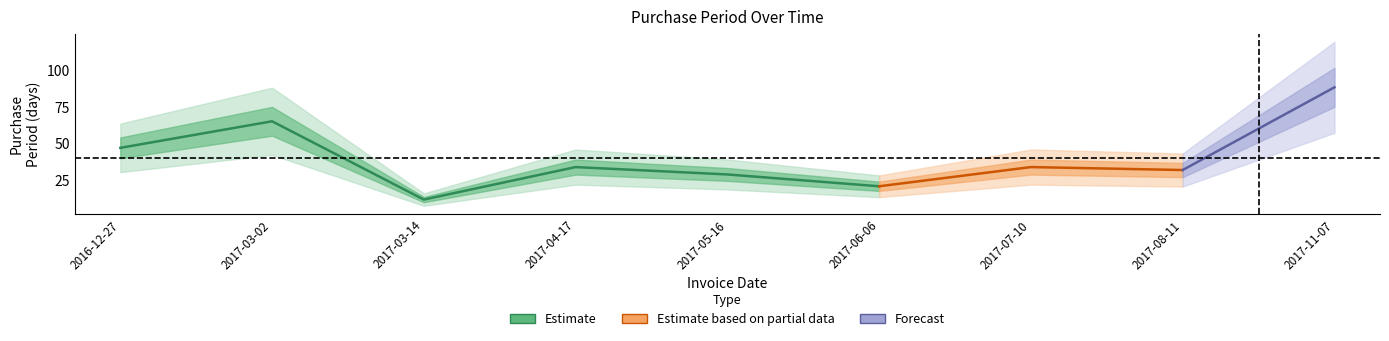

What is the value of the 2nd point from the left?

65